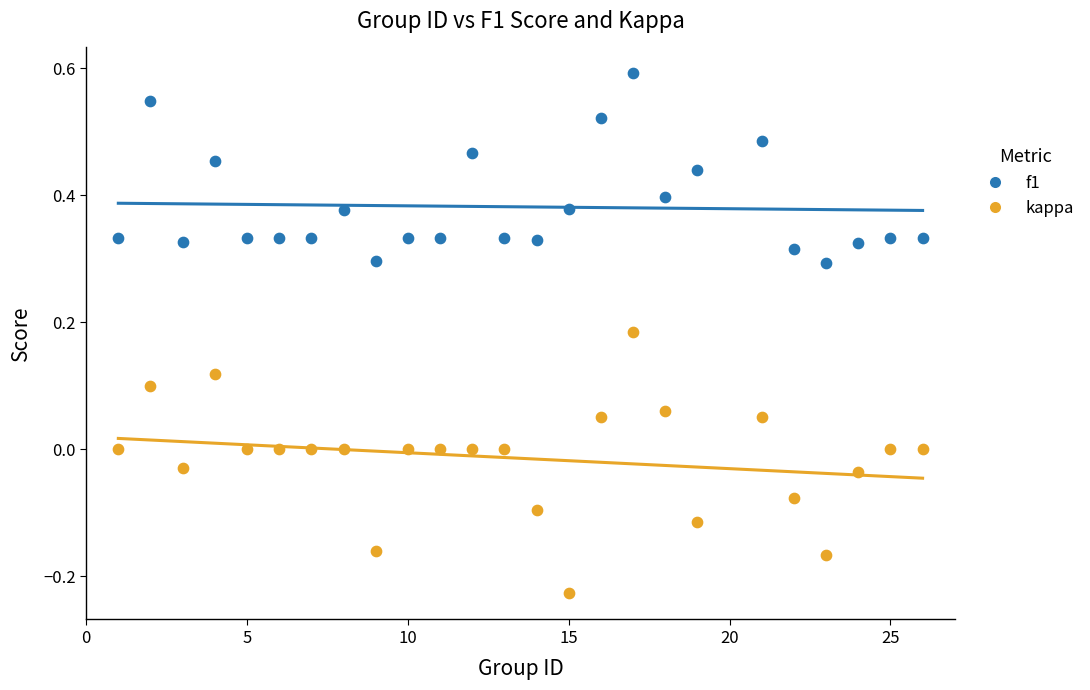

Across all data points, what is the range of Y values (max minus min)?

0.8